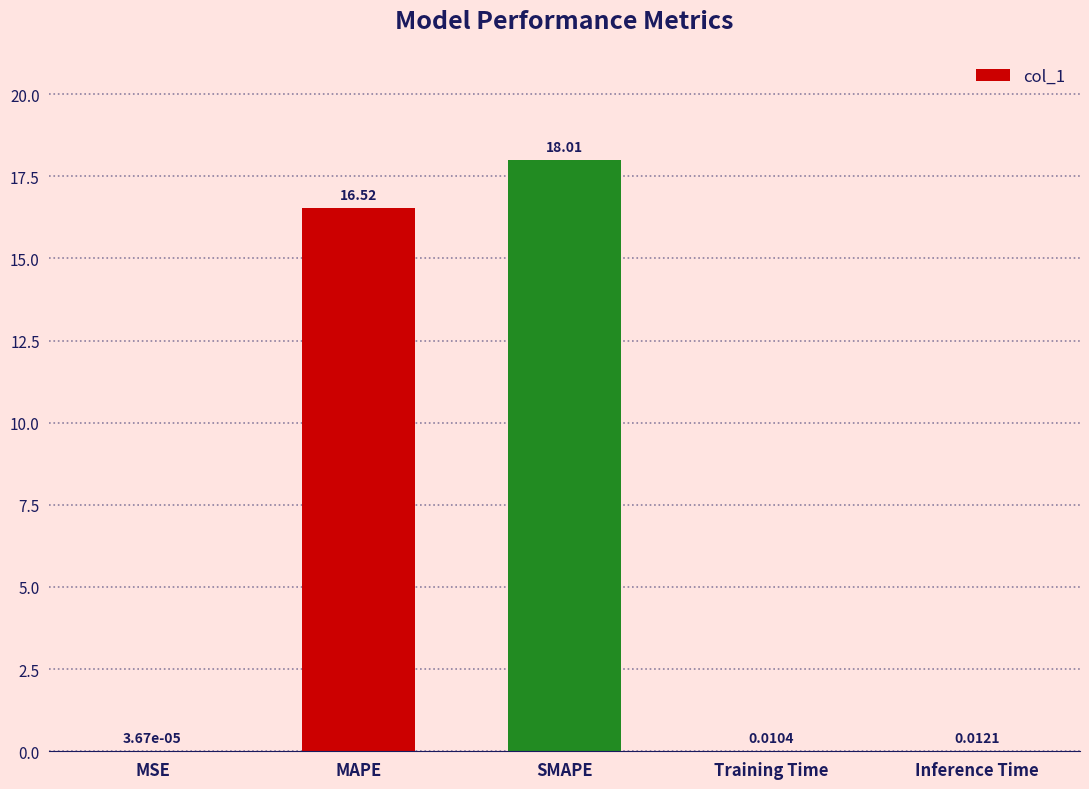

Which has a higher value, Inference Time or MSE?

Inference Time